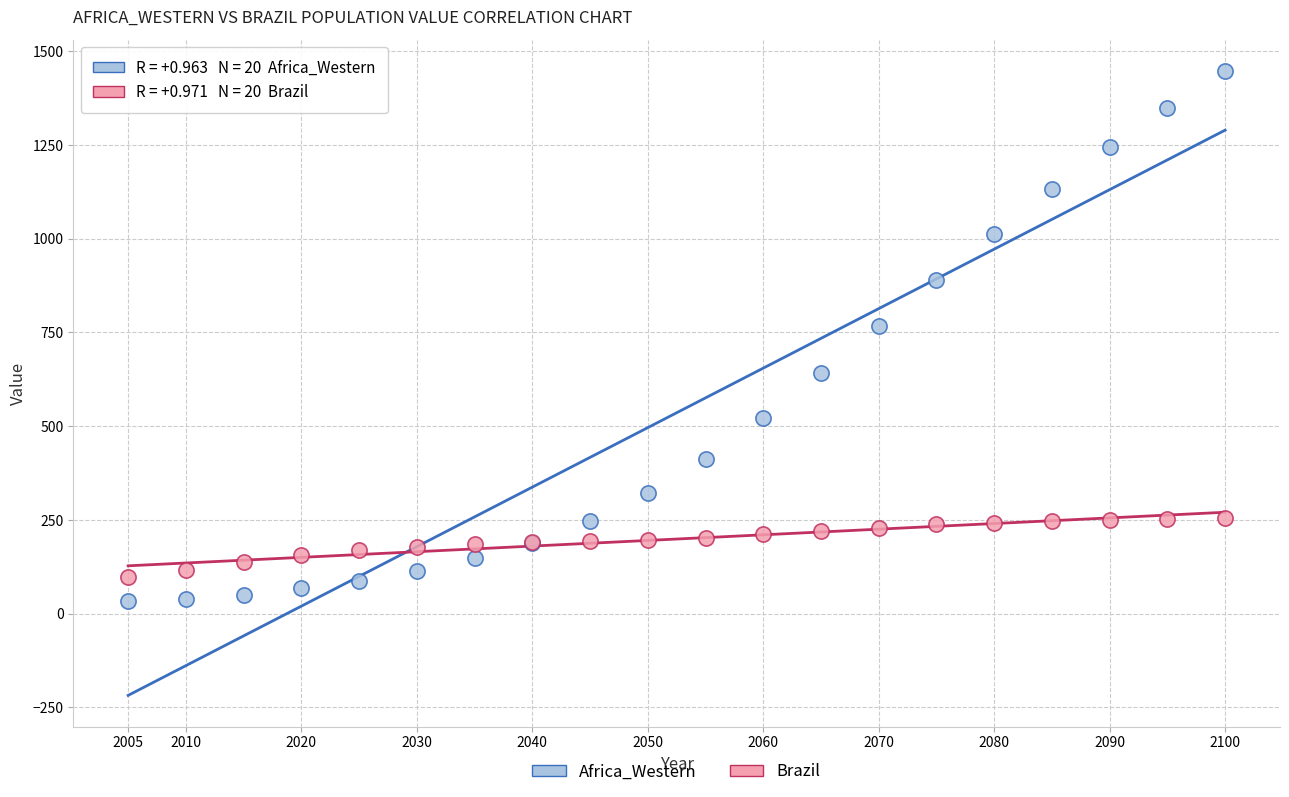

In the Africa_Western series, what Y value is closest to 741?

766.7